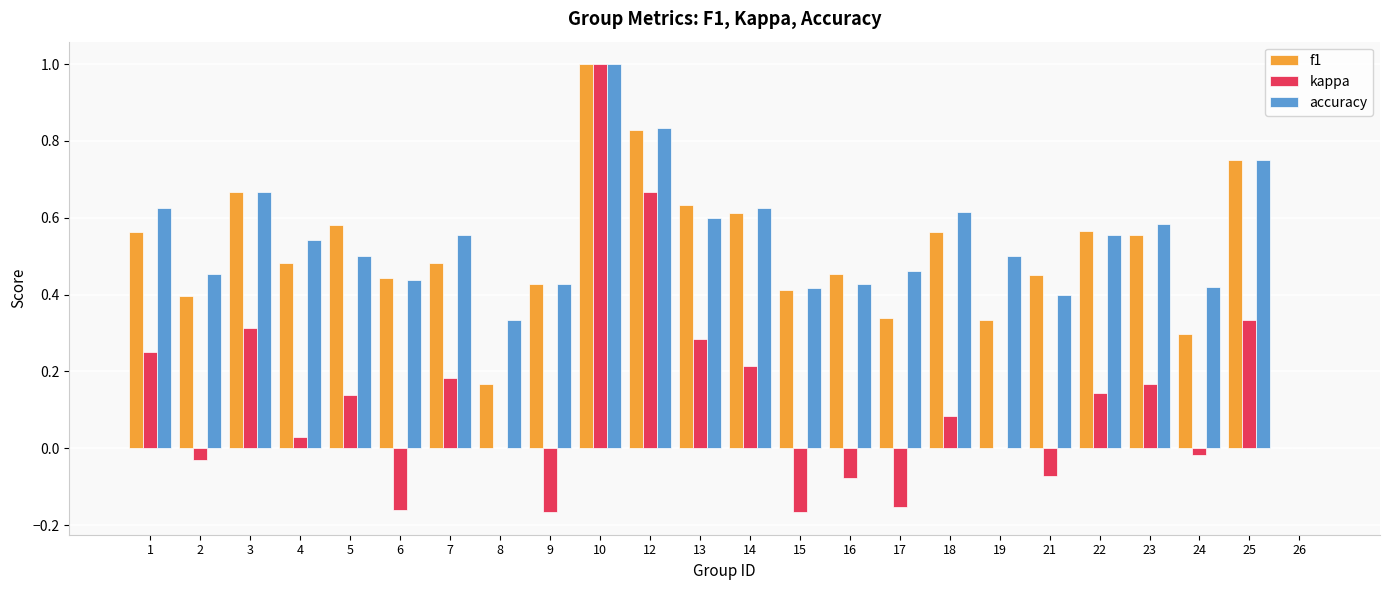

Which category has the highest value in the accuracy series?

10